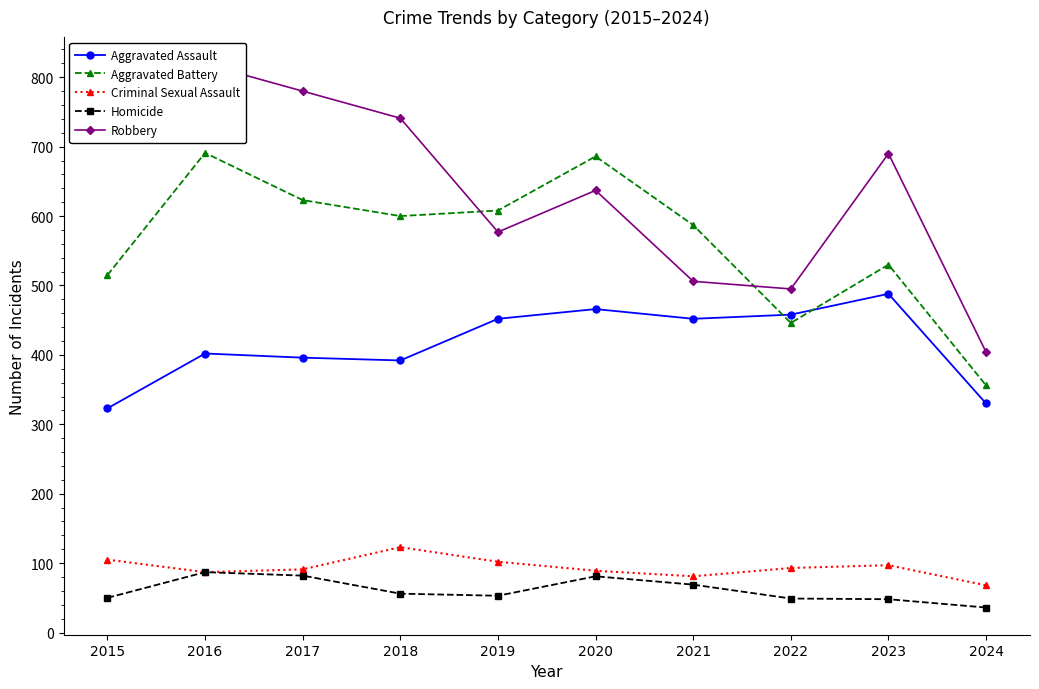

Which series has the largest total across all categories?

Robbery